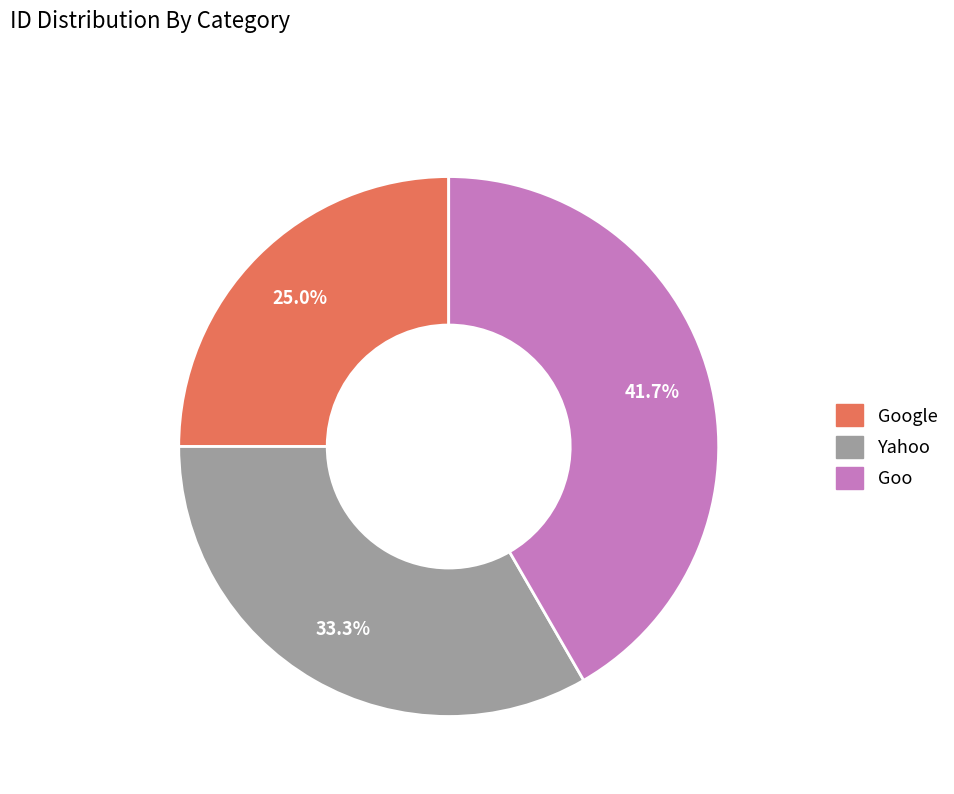

To the nearest percent, what is the combined percentage of Goo and Yahoo?

75%